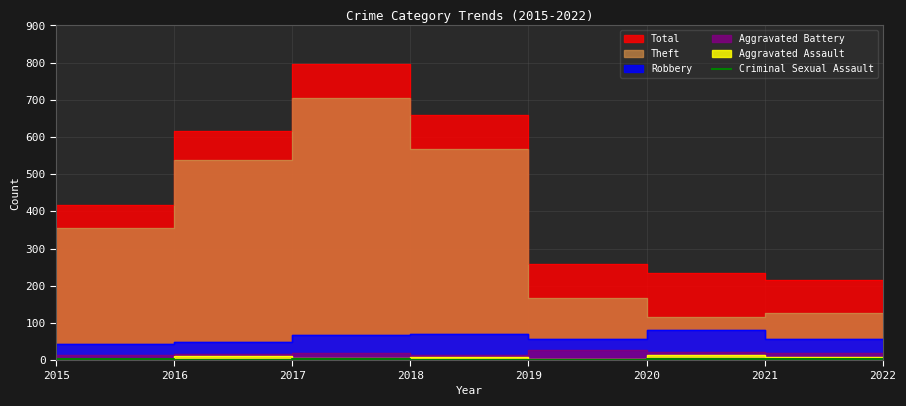

The Criminal Sexual Assault series shows 1 at 2019. True or false?

True